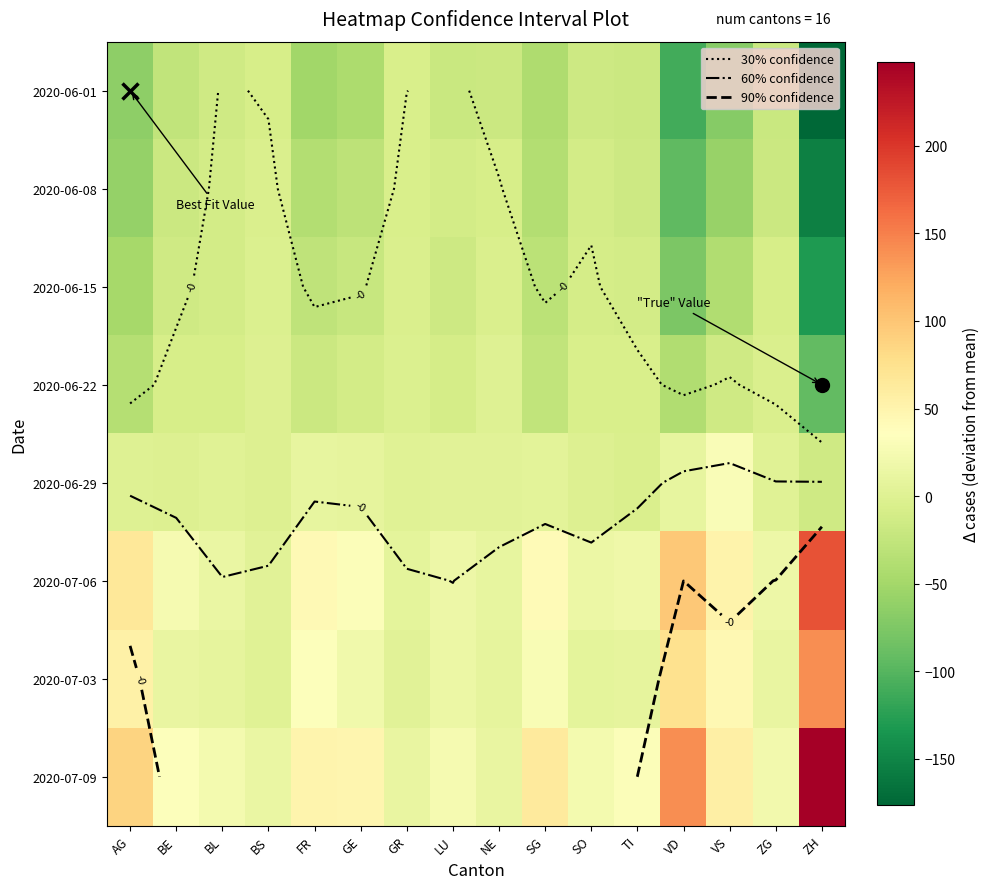

The 2020-06-15 series shows -5.8 at BL. True or false?

False